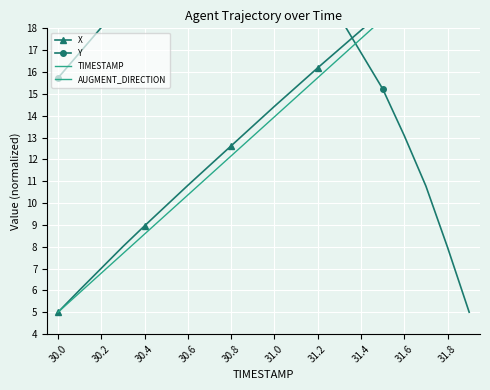

Which series has the widest spread of values?

X